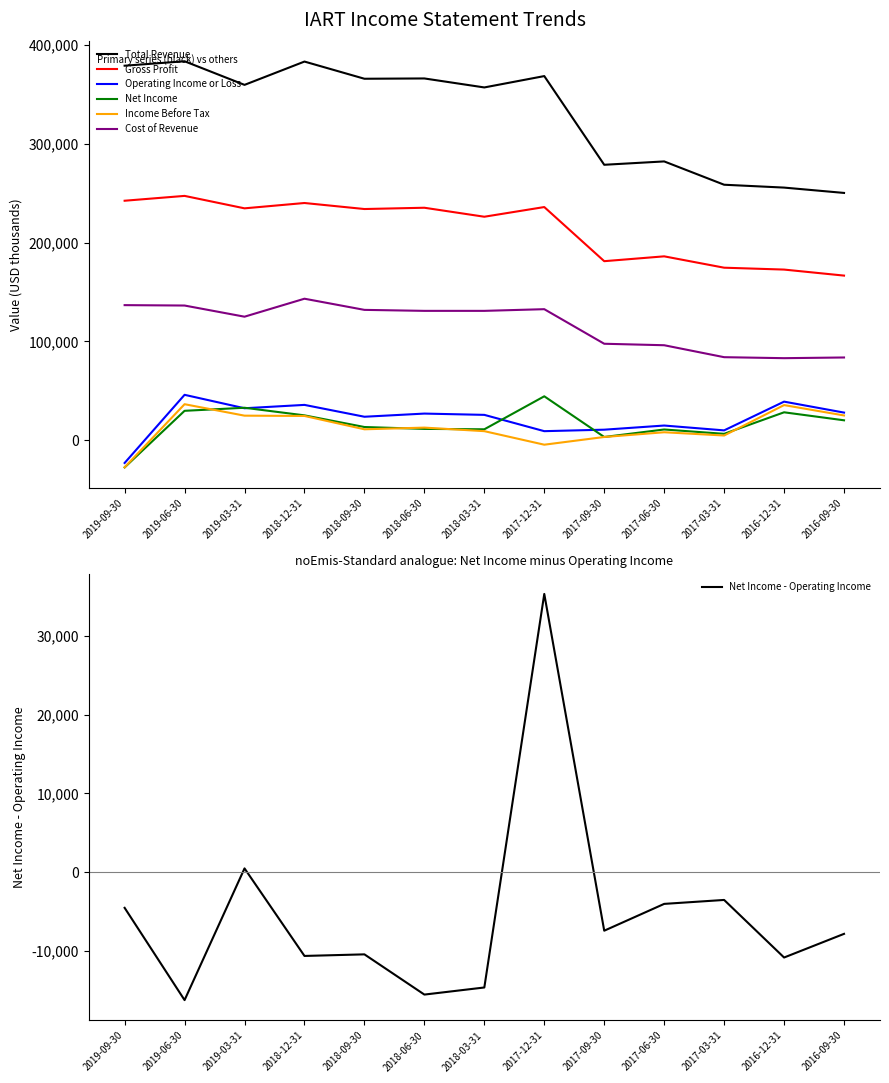

What is the spread (max minus min) of values at 2019-06-30?

353900